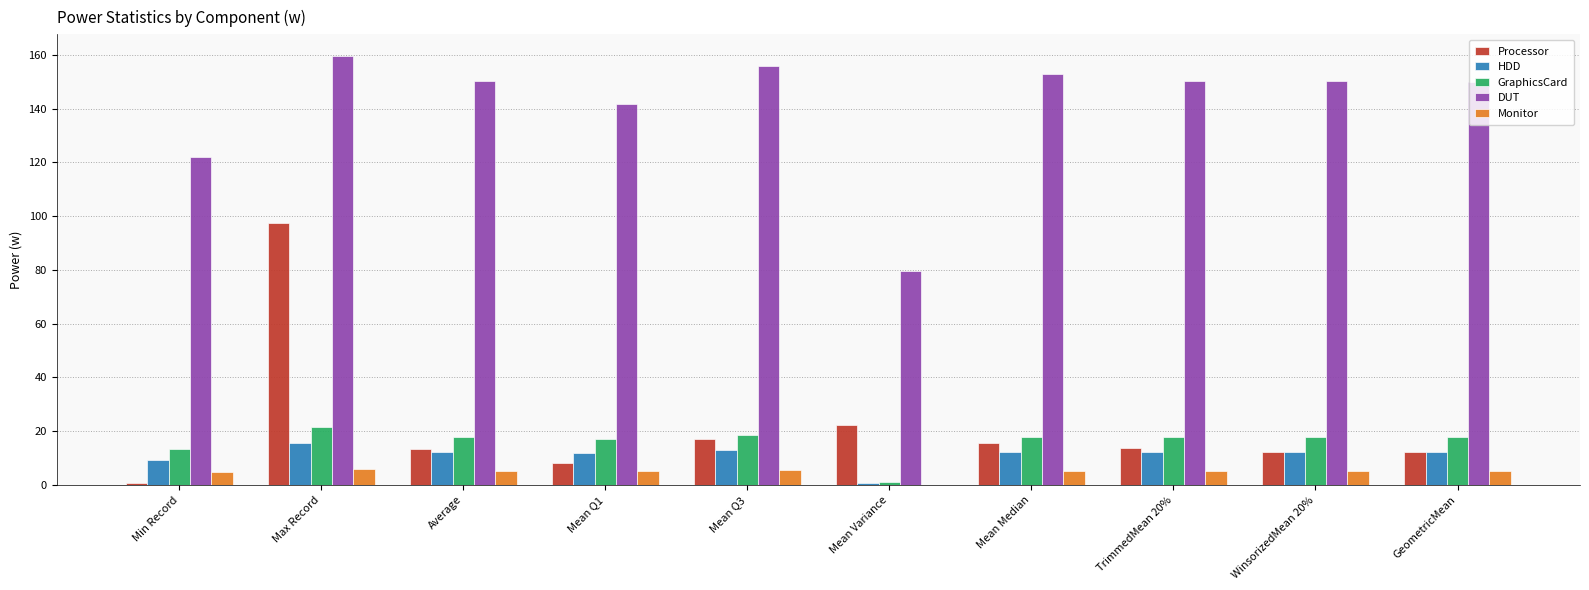

At which category does the chart reach its peak across all series?

Max Record